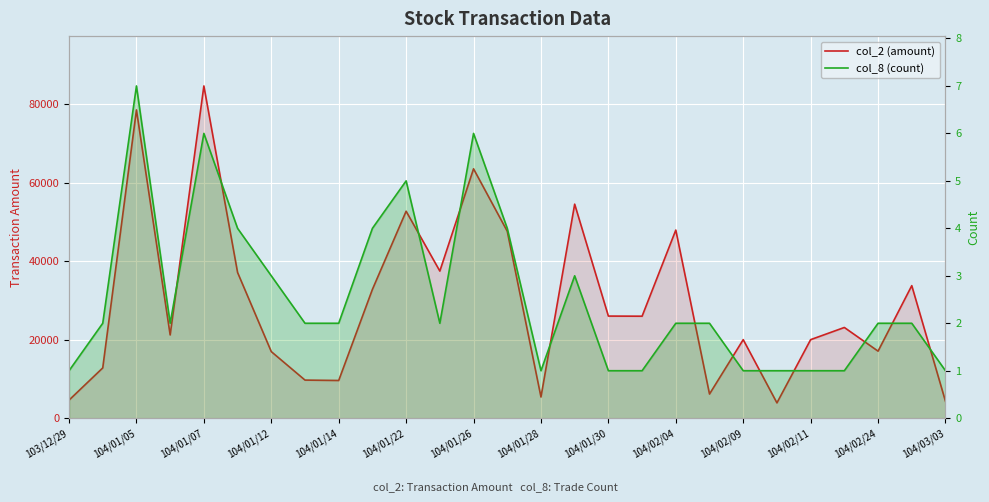

How many interior local valleys does the col_2 (amount) series have?

8